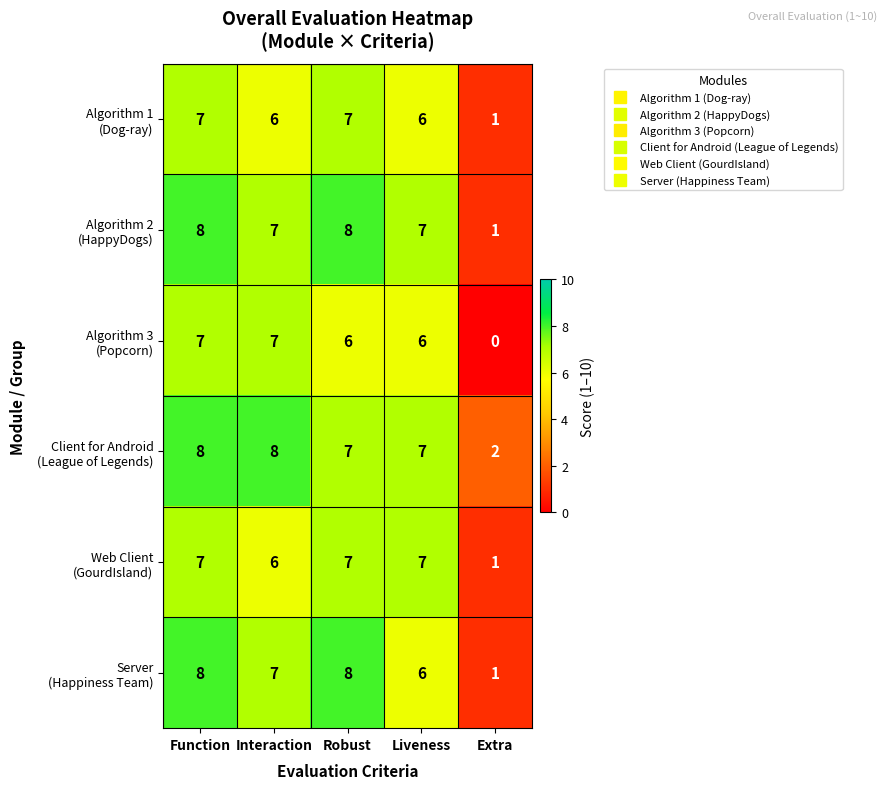

Count the number of data series in this chart.

6